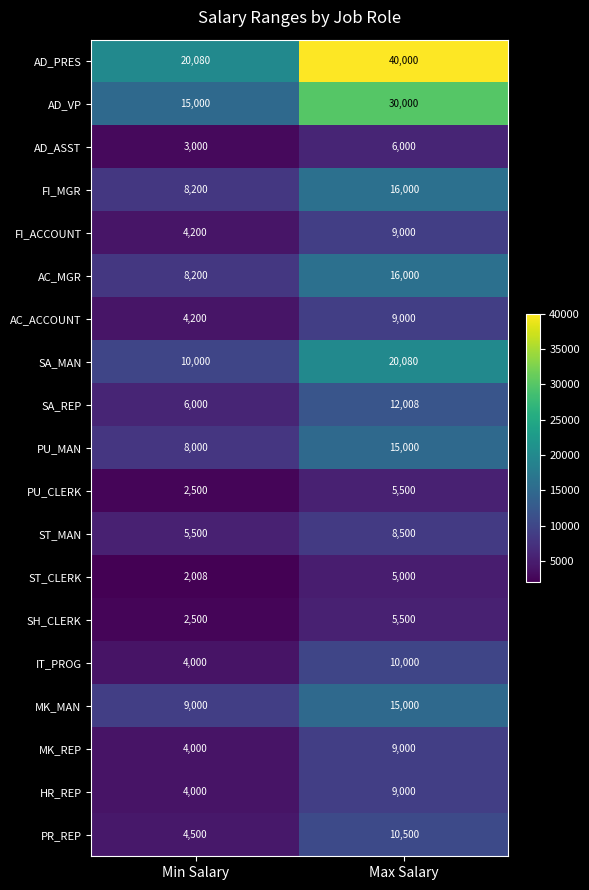

What is the maximum value shown in the chart?

40000